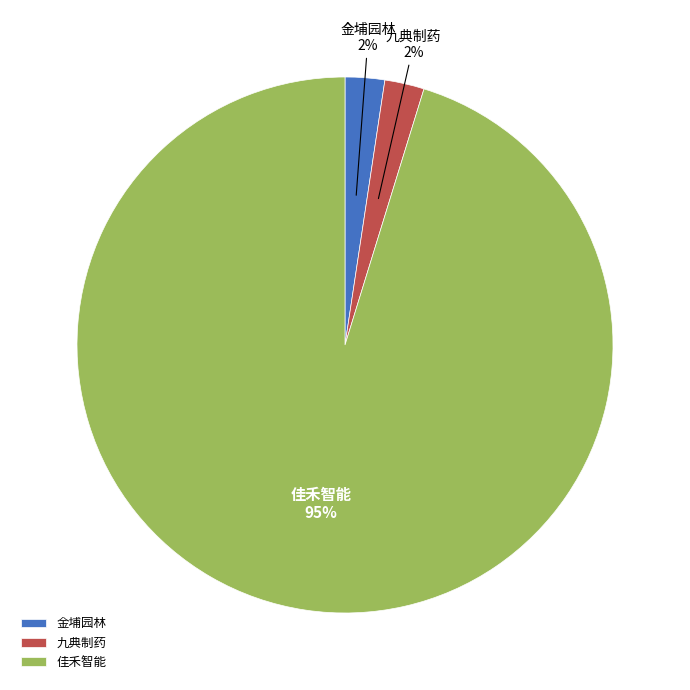

To the nearest percent, what percentage of the pie is 九典制药?

2%